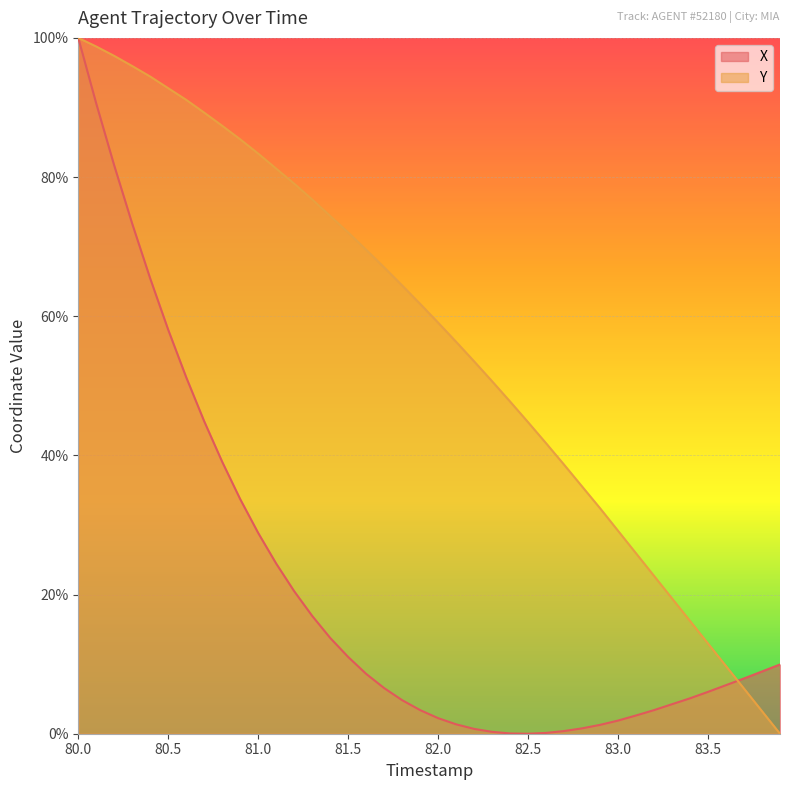

What is the value of the X point at the 12th from the left?

24.5